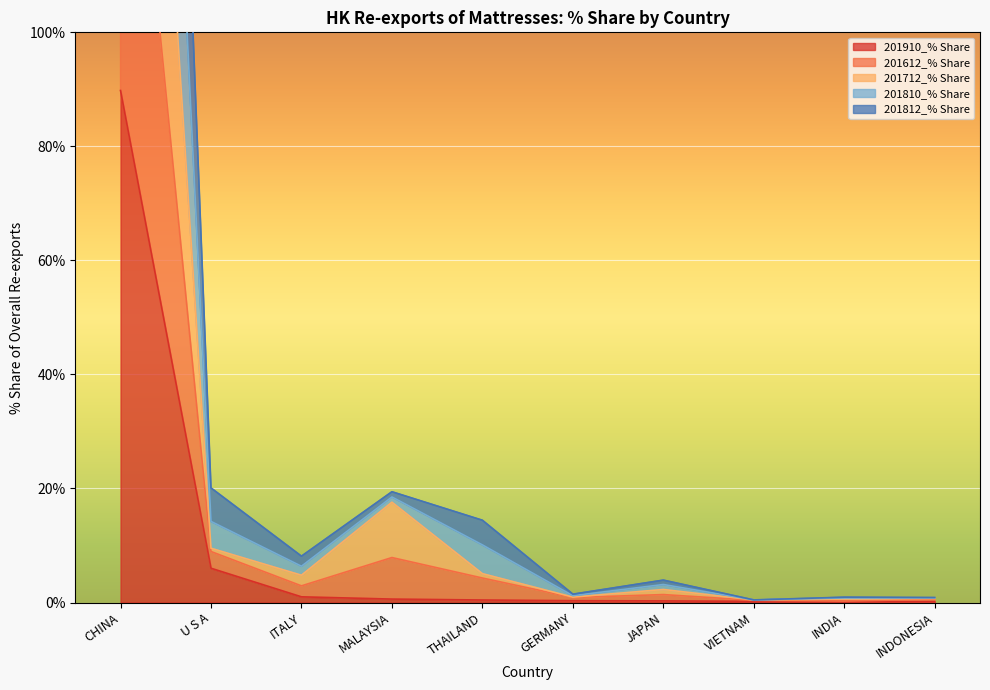

List the series in order of their overall mean, lowest first.

201910_% Share, 201812_% Share, 201612_% Share, 201712_% Share, 201810_% Share